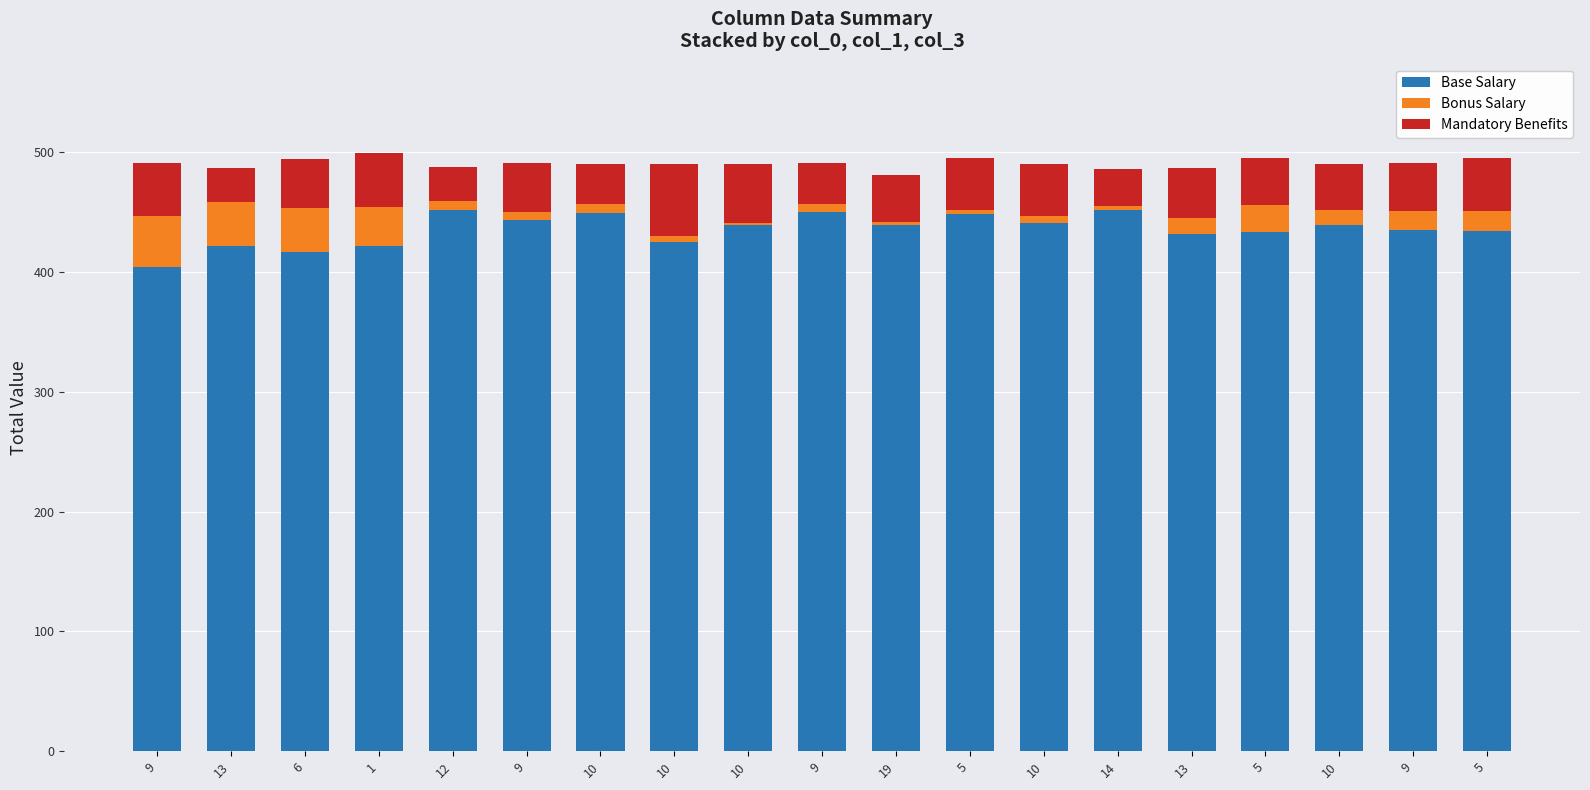

How many bars are there in total?

19